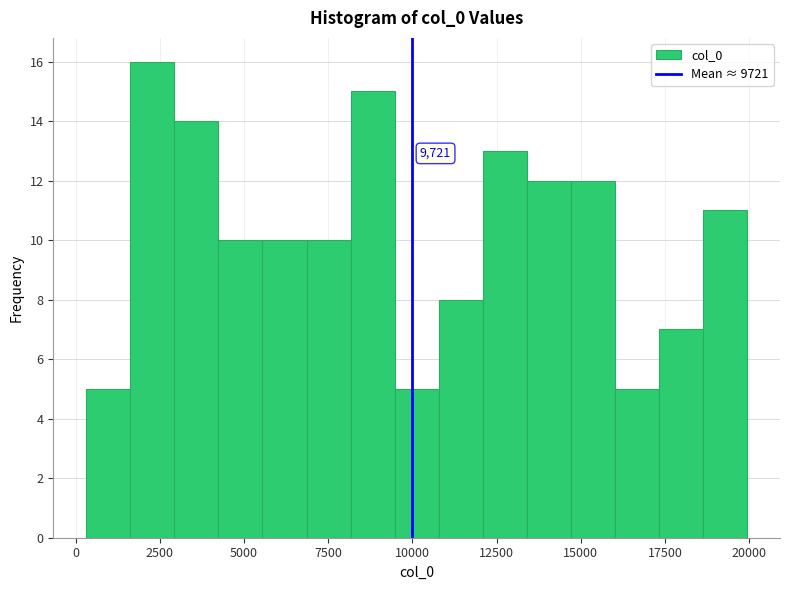

Around what value on the x-axis is the tallest bar? Give the approximate position of its centre, as read against the axis.

2500